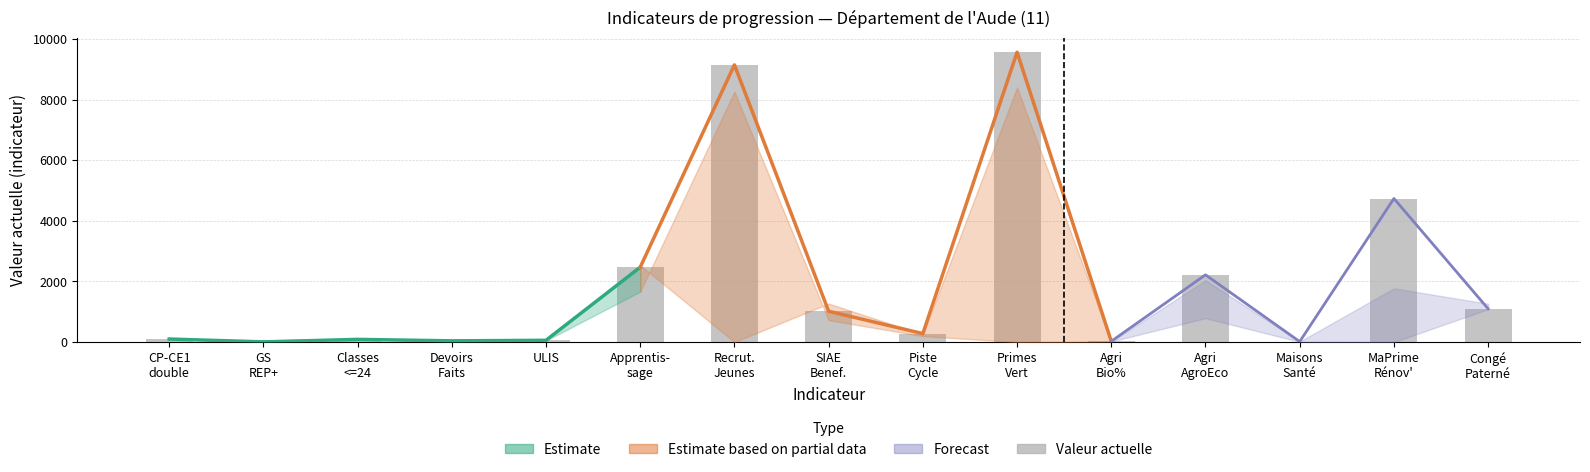

What is the change in value from CP-CE1
double to Piste
Cycle?

+179.0